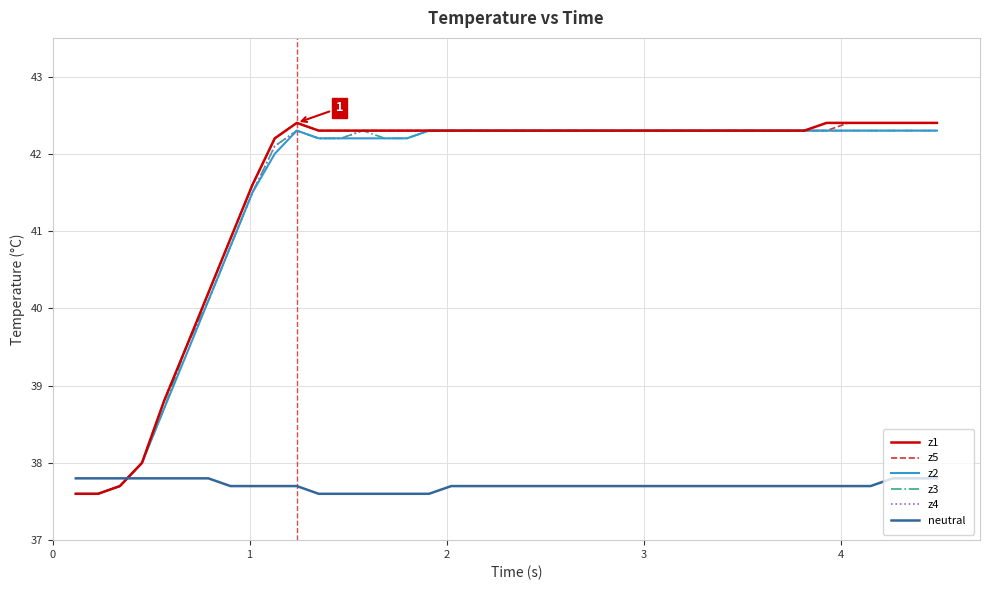

How many times do neutral and z5 cross each other?

1